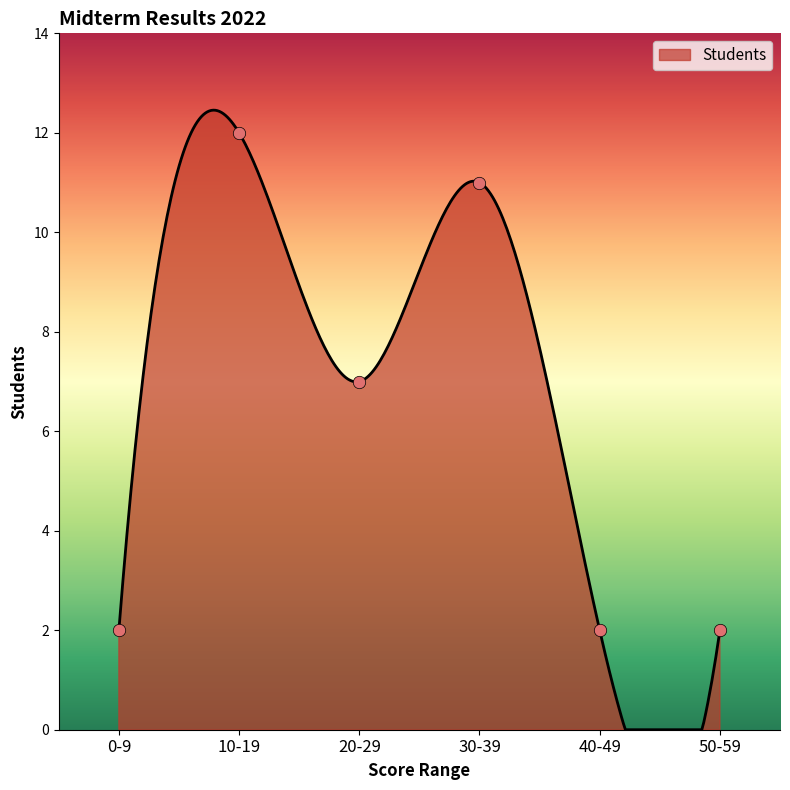

Approximately how many times larger is the value at 10-19 compared to 0-9?

6.0